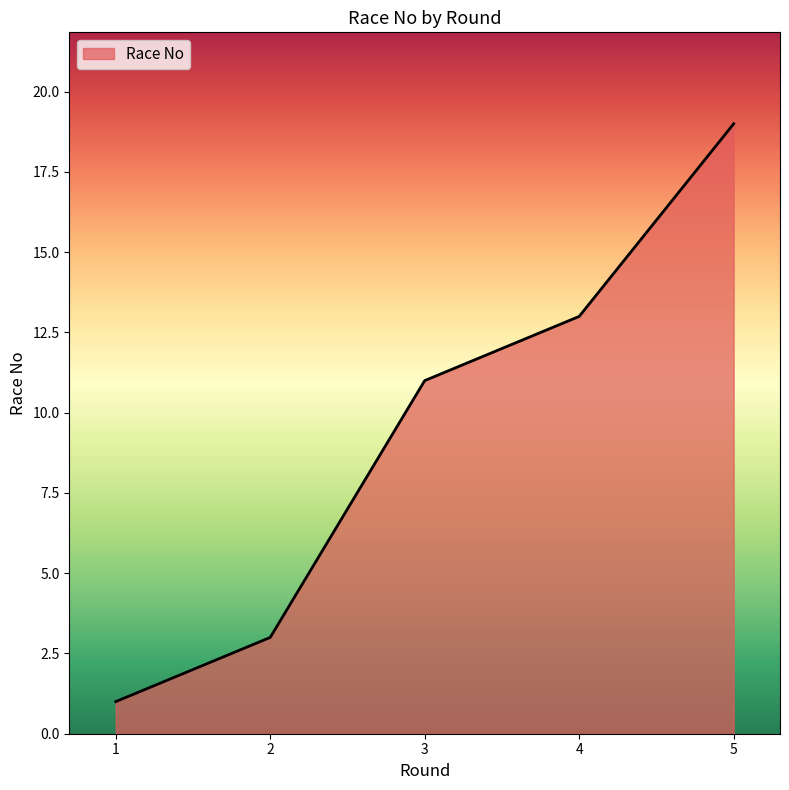

How many distinct data groups are displayed?

1